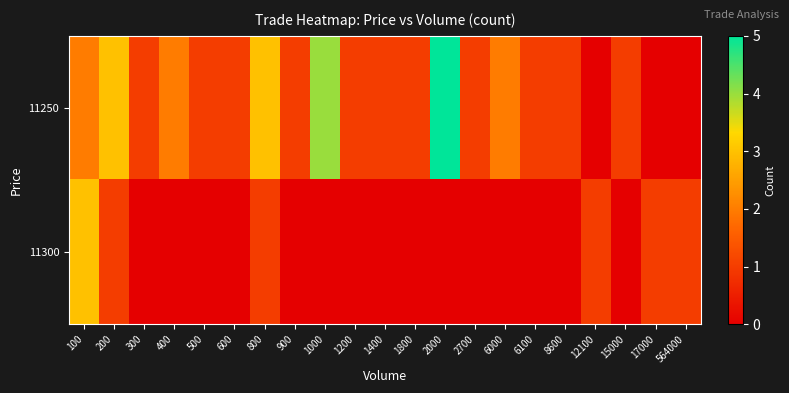

Reading right to left, what are all the values shown in this chart?

11250: 564000=0	17000=0	15000=1	12100=0	8600=1	6100=1	6000=2	2700=1	2000=5	1800=1	1400=1	1200=1	1000=4	900=1	800=3	600=1	500=1	400=2	300=1	200=3	100=2
11300: 564000=1	17000=1	15000=0	12100=1	8600=0	6100=0	6000=0	2700=0	2000=0	1800=0	1400=0	1200=0	1000=0	900=0	800=1	600=0	500=0	400=0	300=0	200=1	100=3